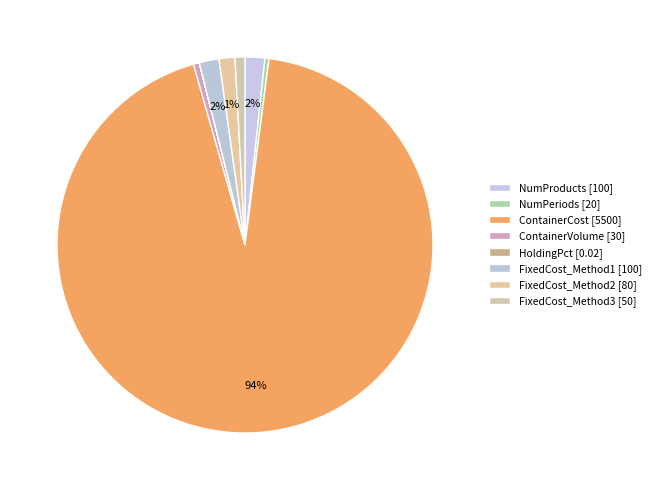

Which category has the smallest portion of the pie?

HoldingPct